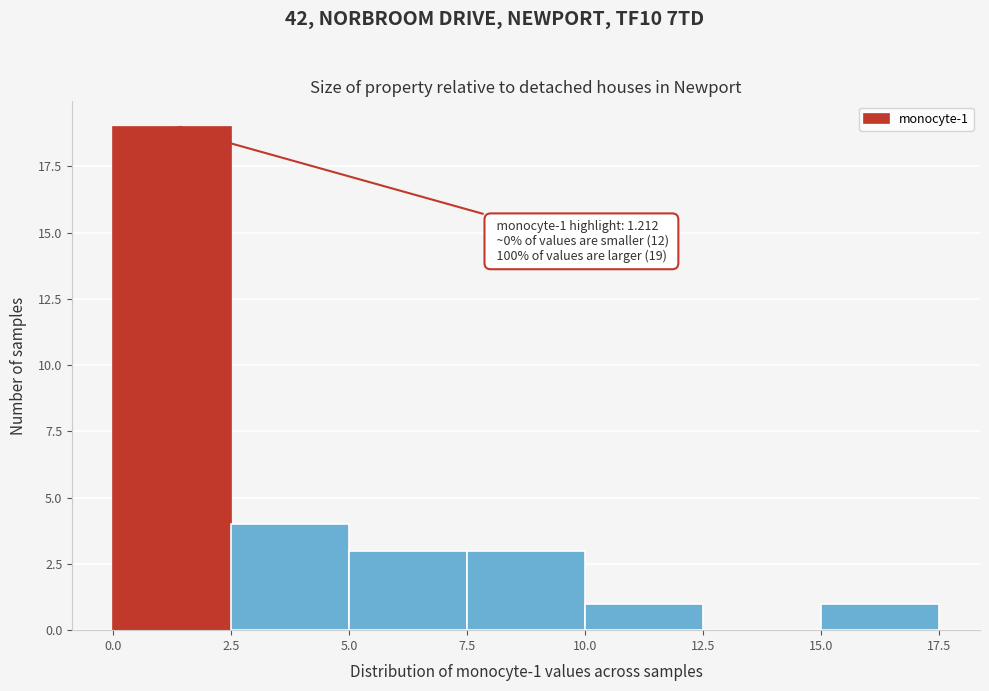

Which range on the x-axis has the tallest bar?

0.0 to 2.5